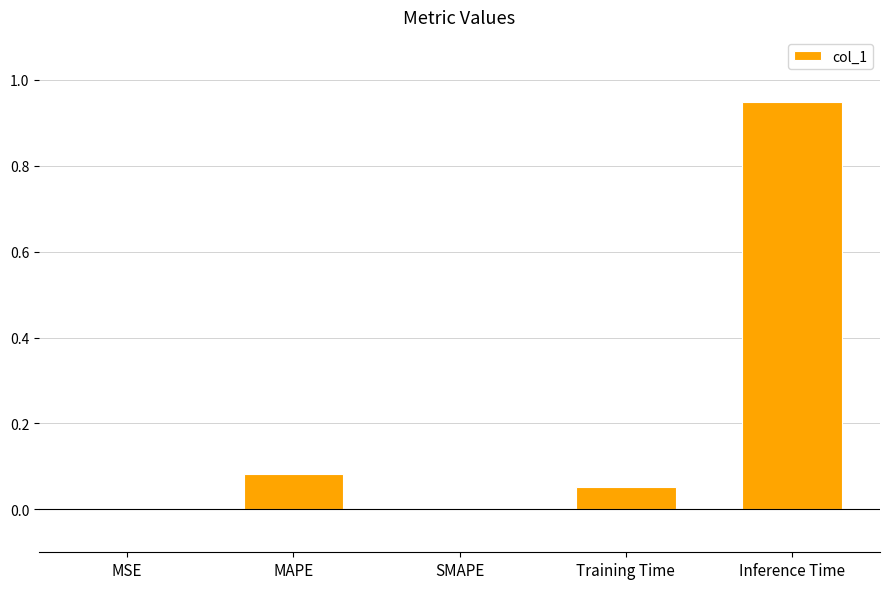

What is the sum of all values?

1.1